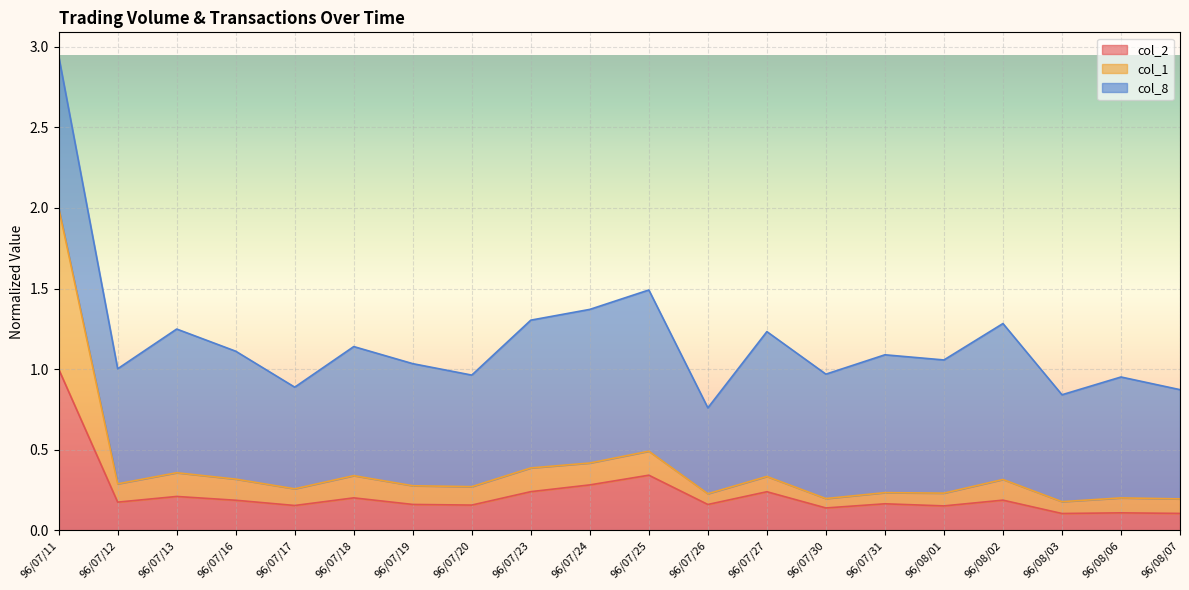

Is it true that col_2 equals 0.3 at 96/07/24?

True